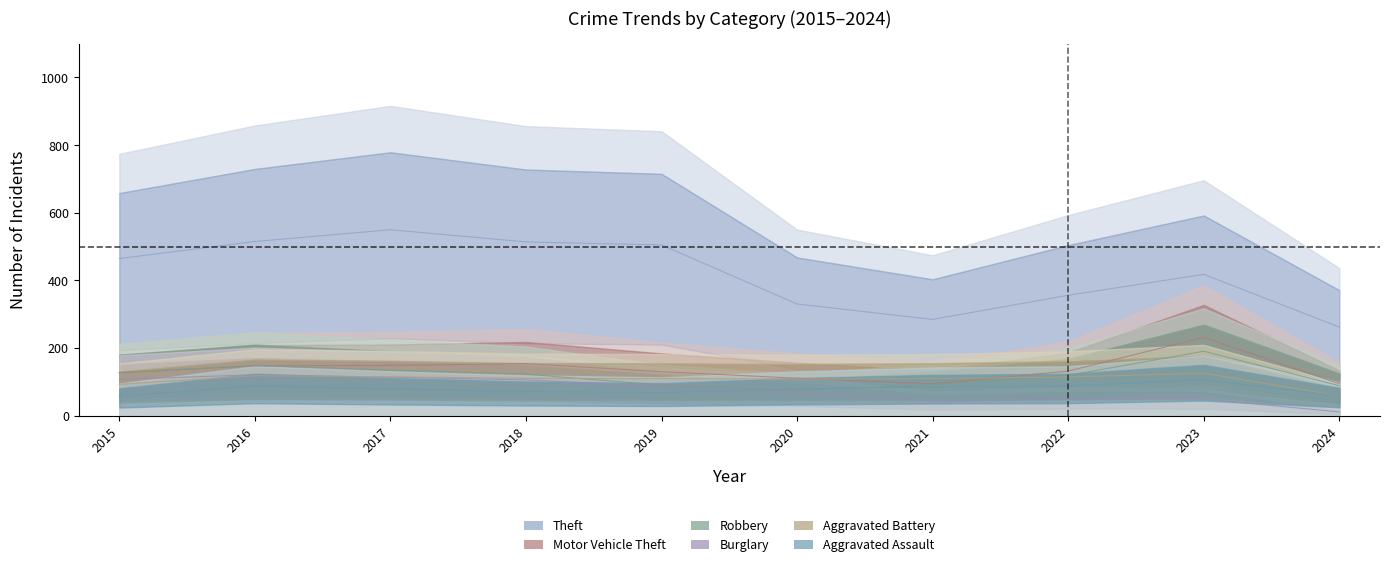

Count the number of categories in the chart.

10